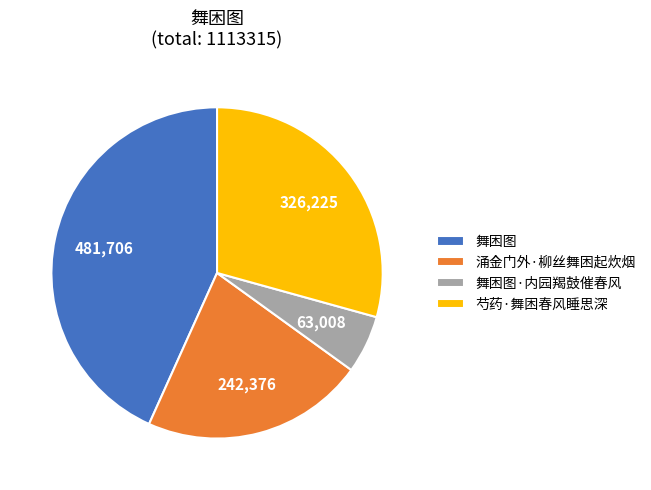

How many segments does this pie chart have?

4